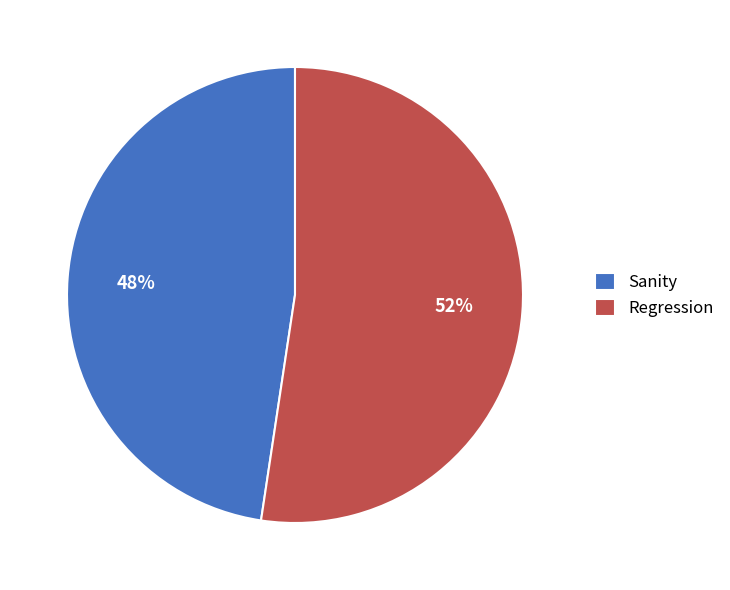

Which category accounts for the majority?

Regression